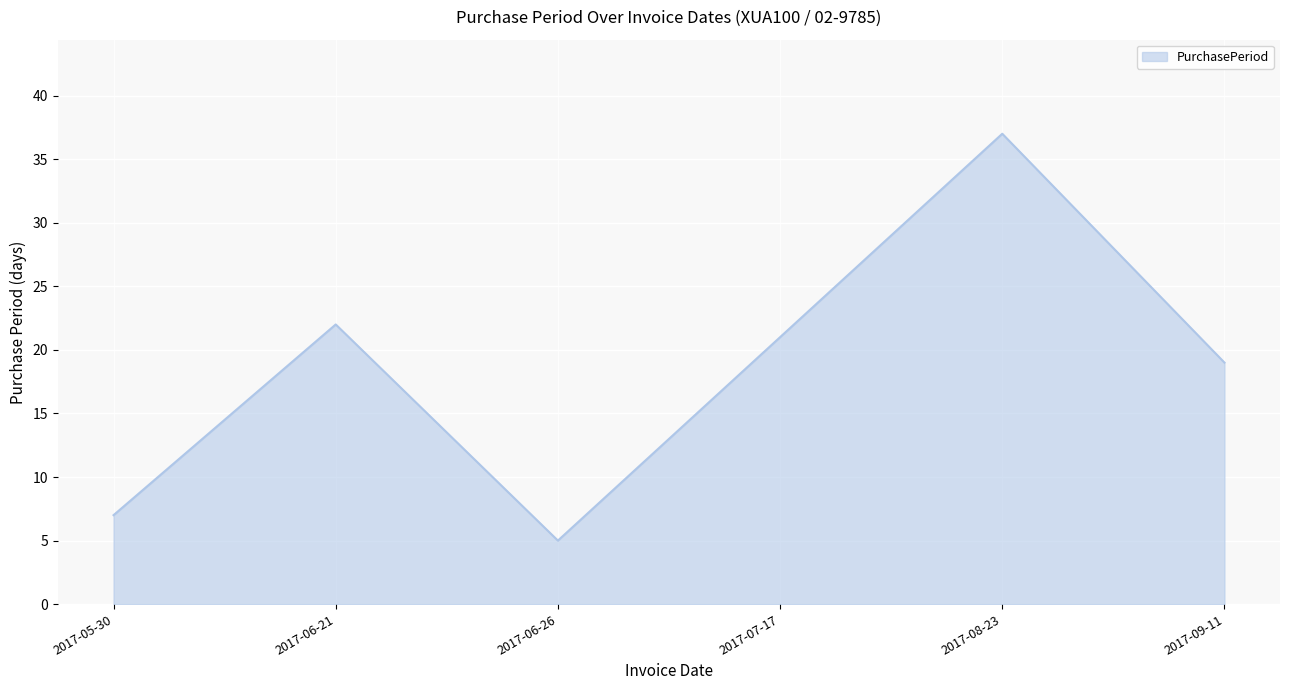

Which has a higher value, 2017-08-23 or 2017-06-26?

2017-08-23